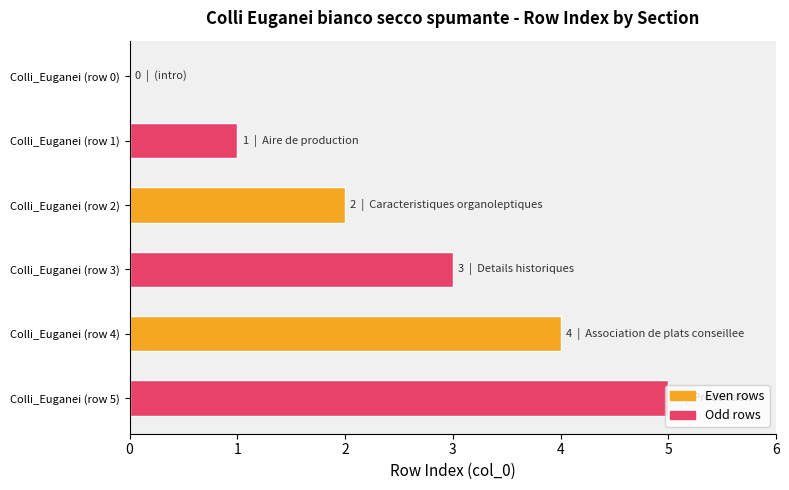

Between Colli_Euganei (row 0) and Colli_Euganei (row 4), which is larger?

Colli_Euganei (row 4)